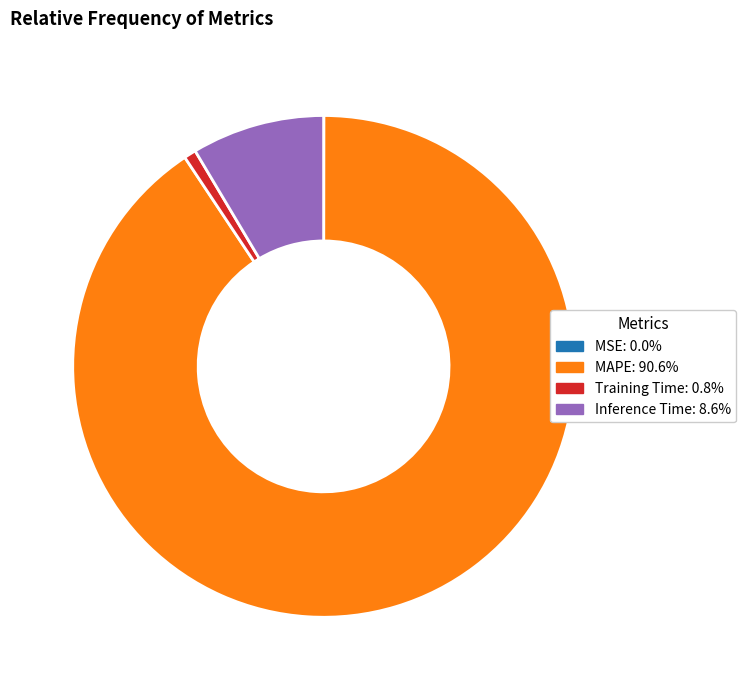

Does Inference Time: 8.6% account for over 50% of the chart?

No